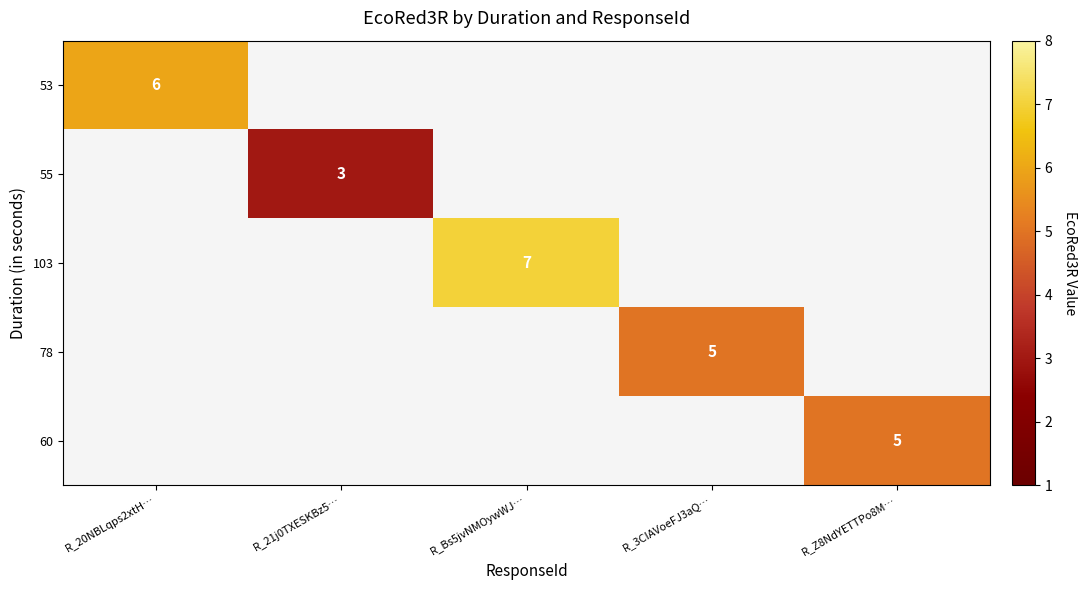

Which category has the highest value across all series?

R_Bs5jvNMOywWJ…